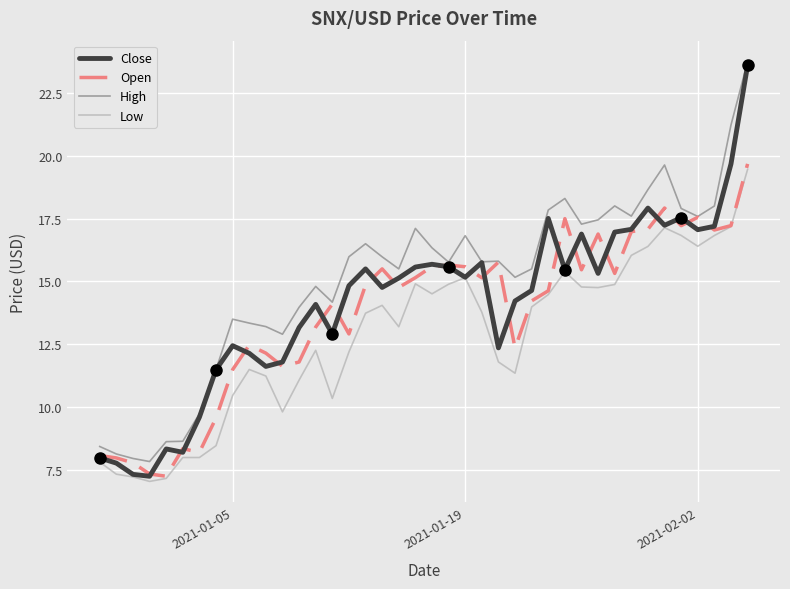

How many lines are shown in the chart?

4